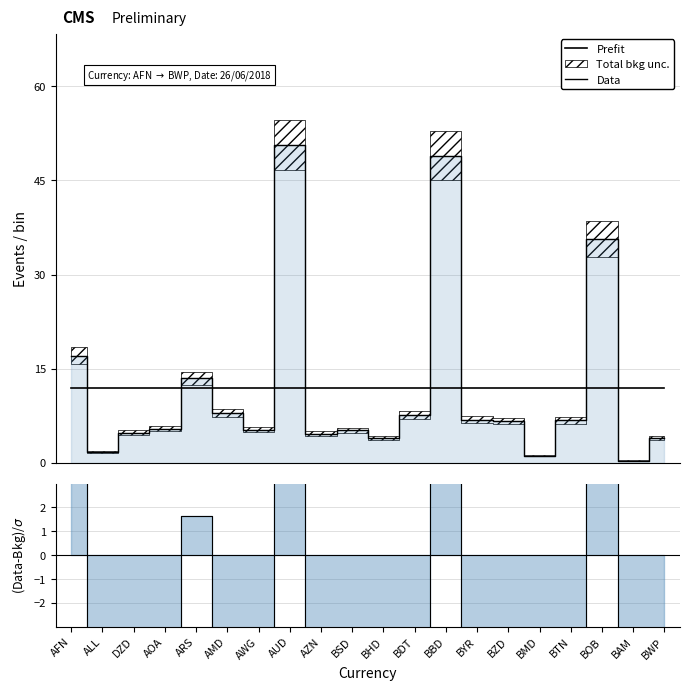

What position from the right is BOB?

3